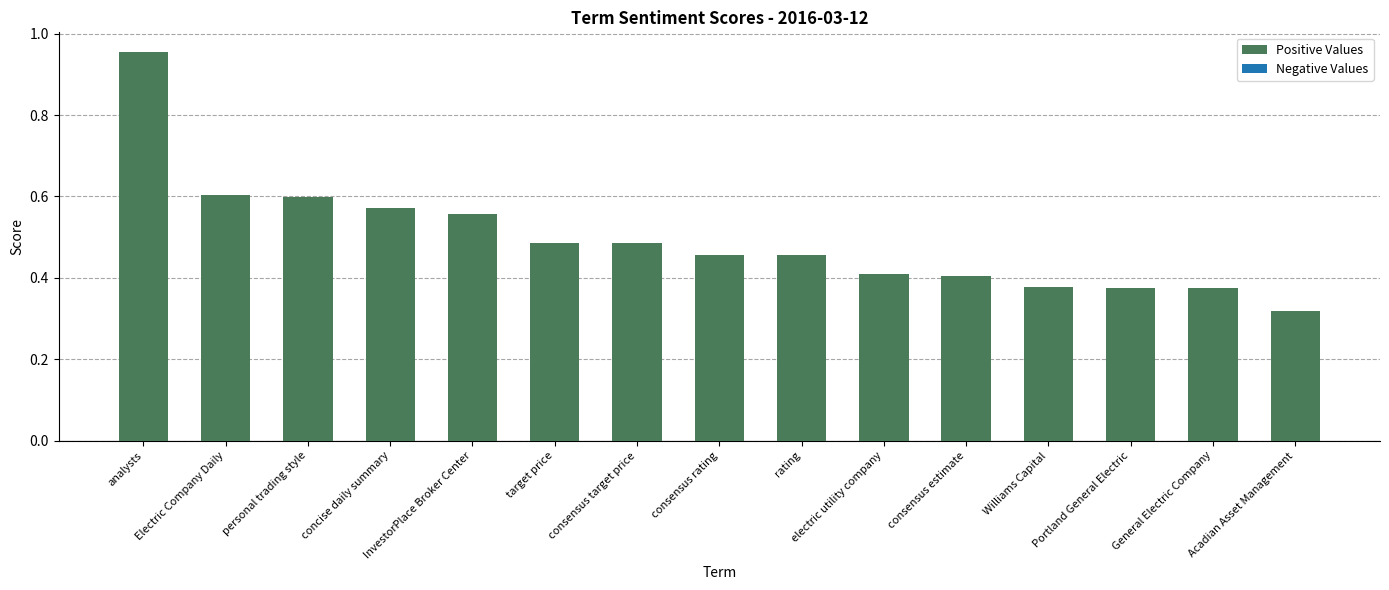

At which category does the chart reach its peak across all series?

analysts